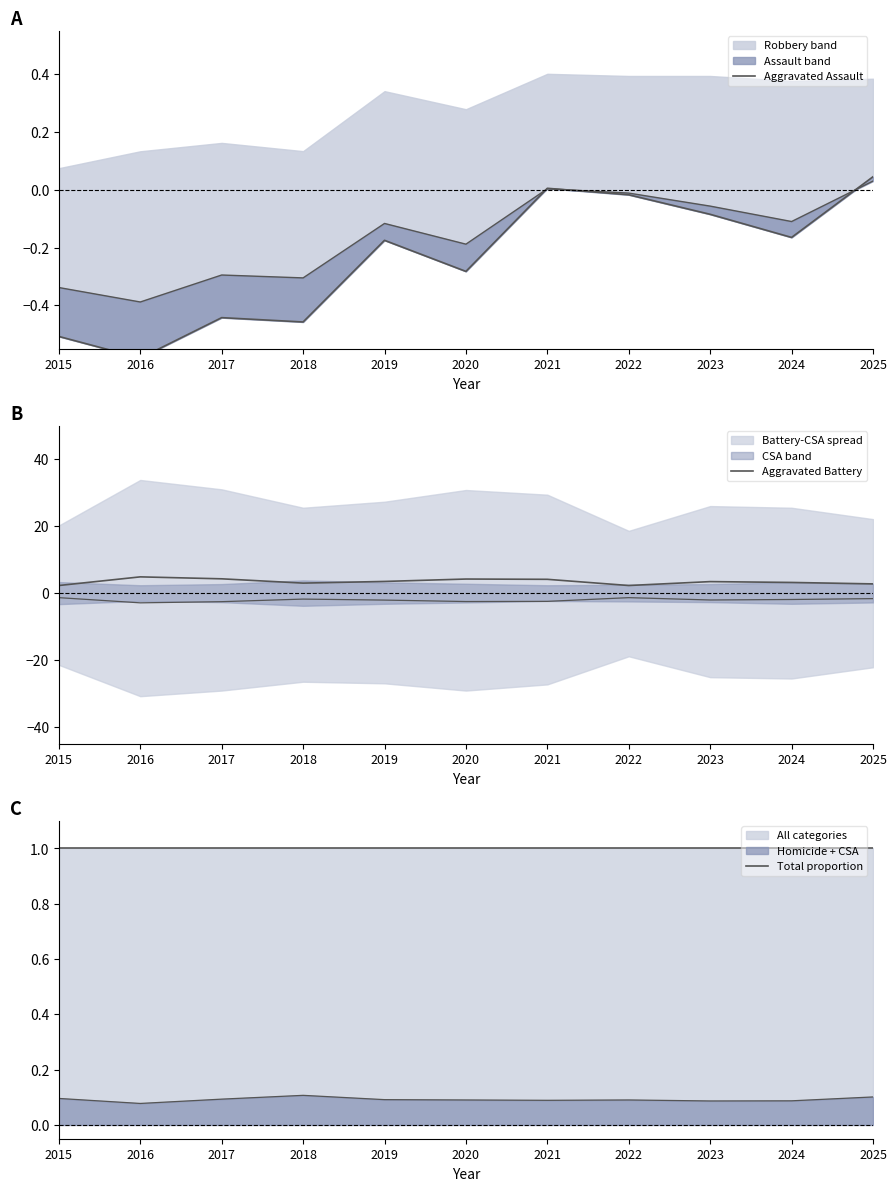

What is the difference between the highest and lowest values at 2022?

2.3